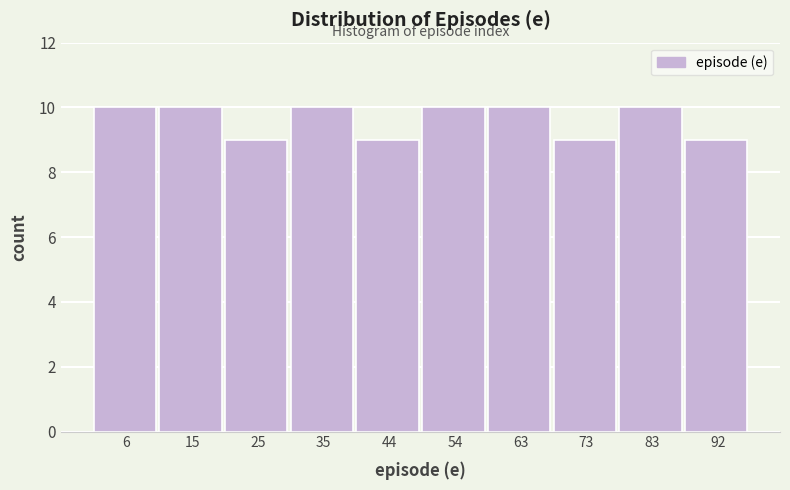

Reading left to right, transcribe this chart: for each bar, give the range it covers on the x-axis and its height. Neither the bar edges nor the heights are printed on the chart, so give them approximately, as read against the axes.

1.0 to 10.6: 10
10.6 to 20.2: 10
20.2 to 29.8: 9
29.8 to 39.4: 10
39.4 to 49.0: 9
49.0 to 58.6: 10
58.6 to 68.2: 10
68.2 to 77.8: 9
77.8 to 87.4: 10
87.4 to 97.0: 9